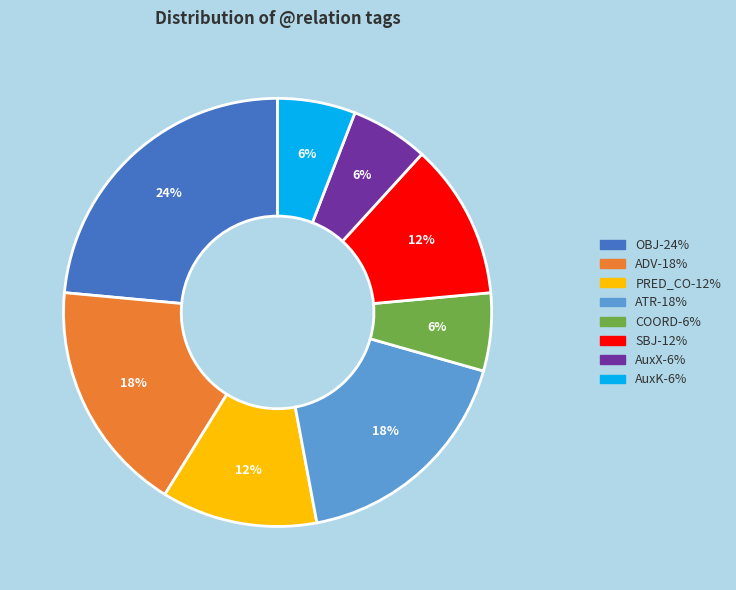

Which slice is the largest?

OBJ